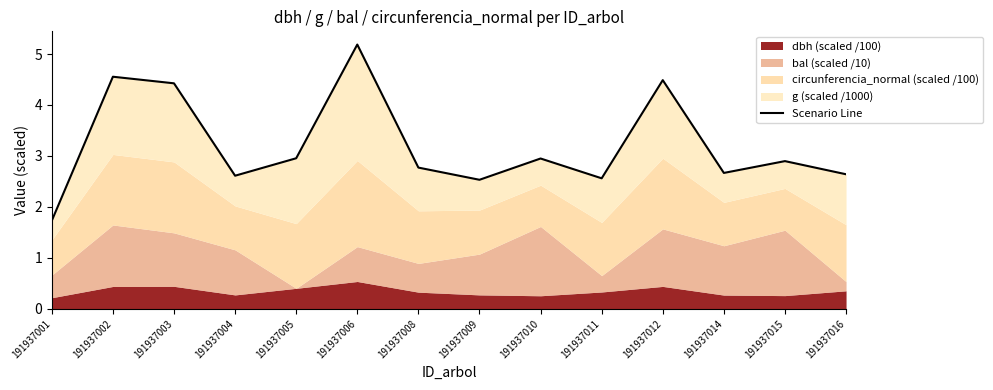

What is the value of the 6th point from the left?

5.2